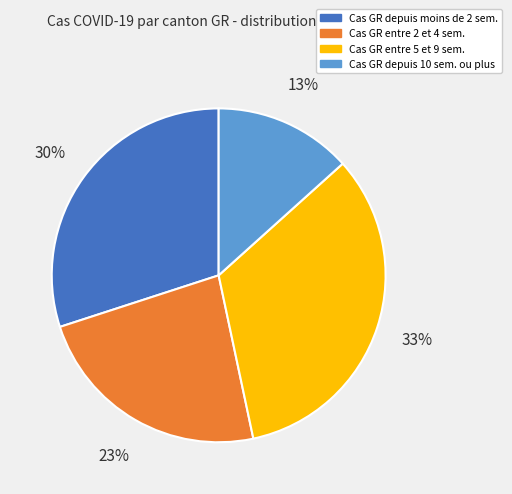

What is the smallest slice in the pie chart?

Cas GR depuis 10 sem. ou plus